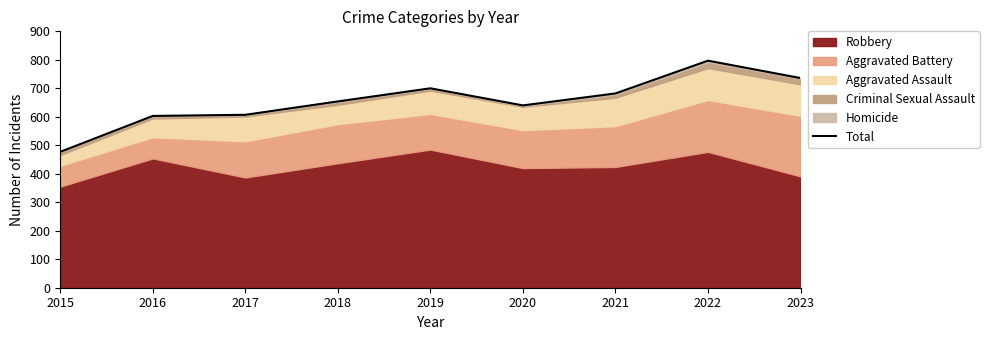

What is the difference between the maximum and minimum values?

320